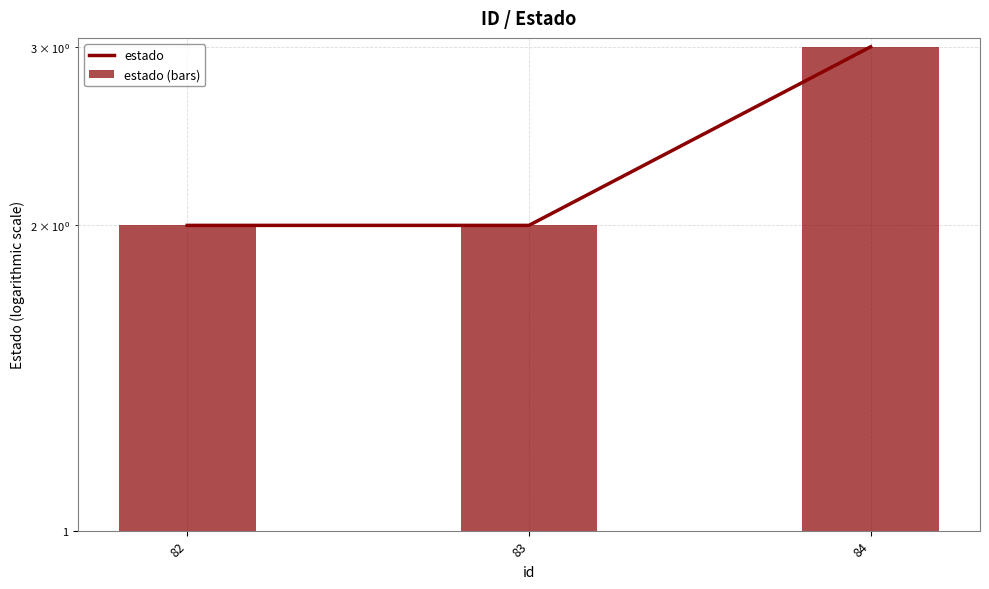

Reading right to left, extract all data points from this chart.

estado: 3	2	2
estado (bars): 3	2	2